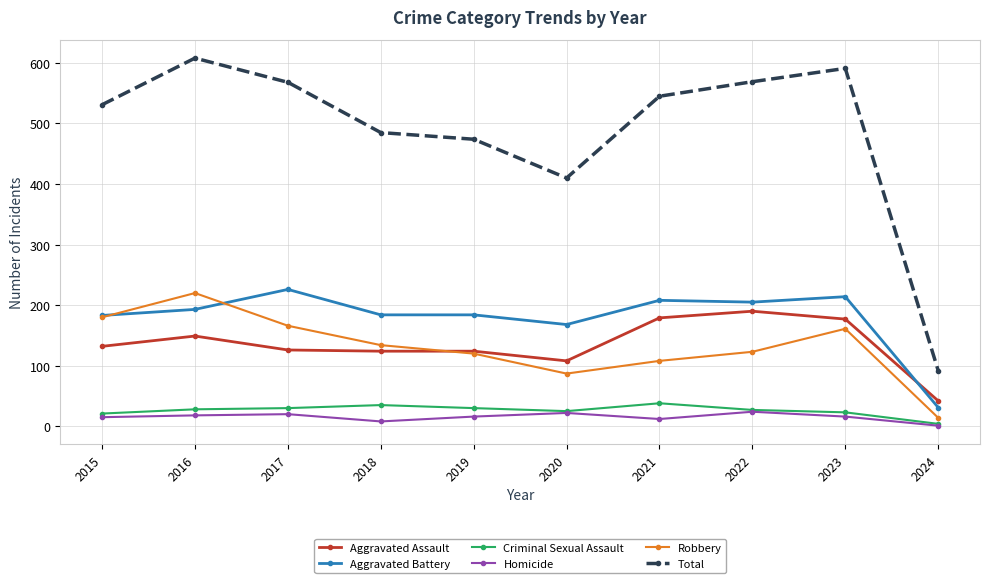

What is the difference between the highest and lowest values at 2016?

590